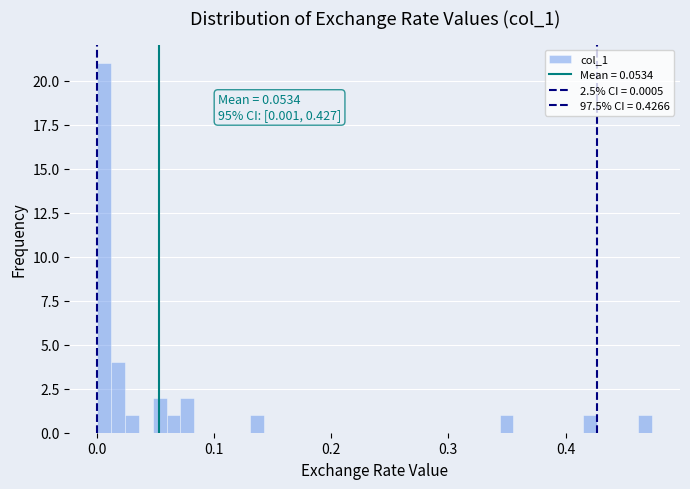

Around what value on the x-axis is the tallest bar? Give the approximate position of its centre, as read against the axis.

0.01